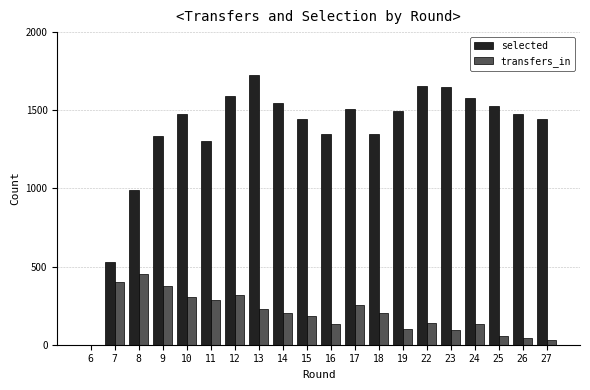

How many positive values does the selected series have?

19